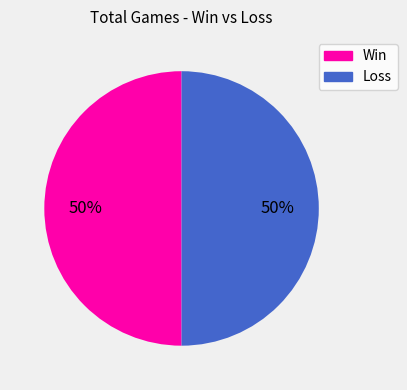

To the nearest percent, what is the average slice percentage?

50%